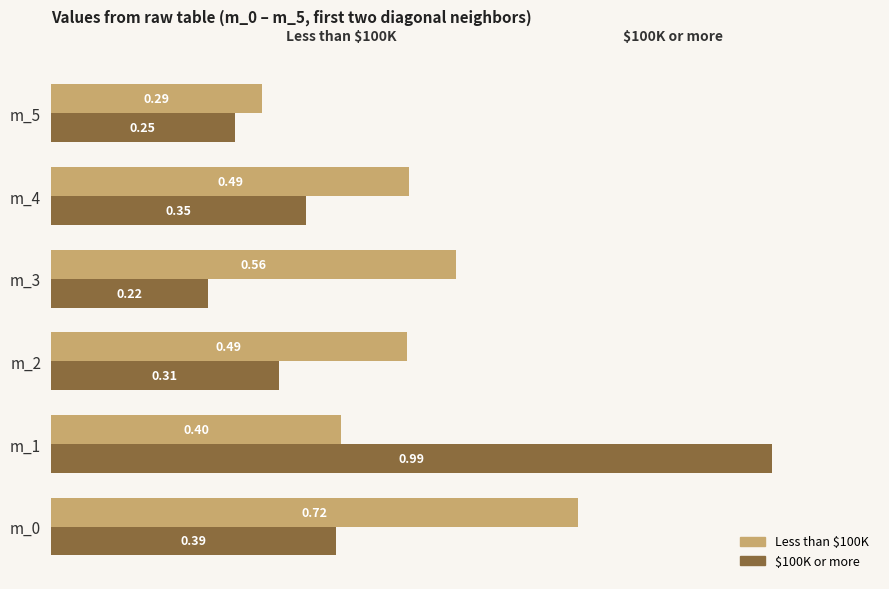

Between m_1 and m_2, which series saw the biggest shift?

$100K or more